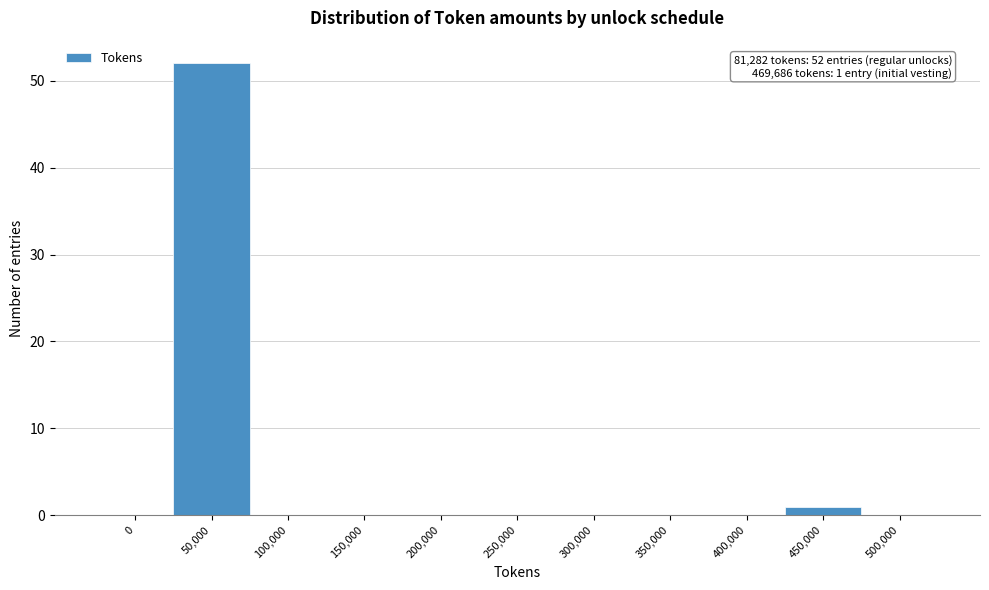

The chart shows a value of 0 at 100,000. True or false?

True